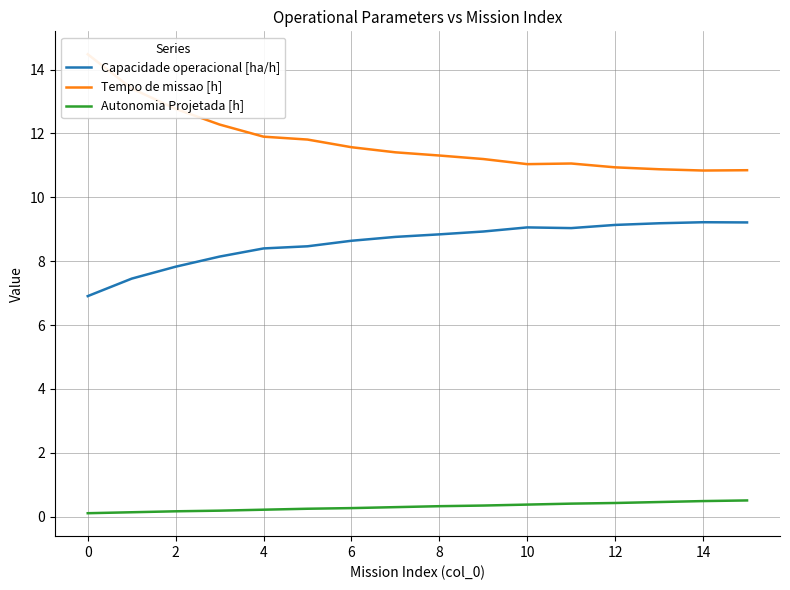

True or false: Capacidade operacional [ha/h] and Autonomia Projetada [h] cross at least once.

False